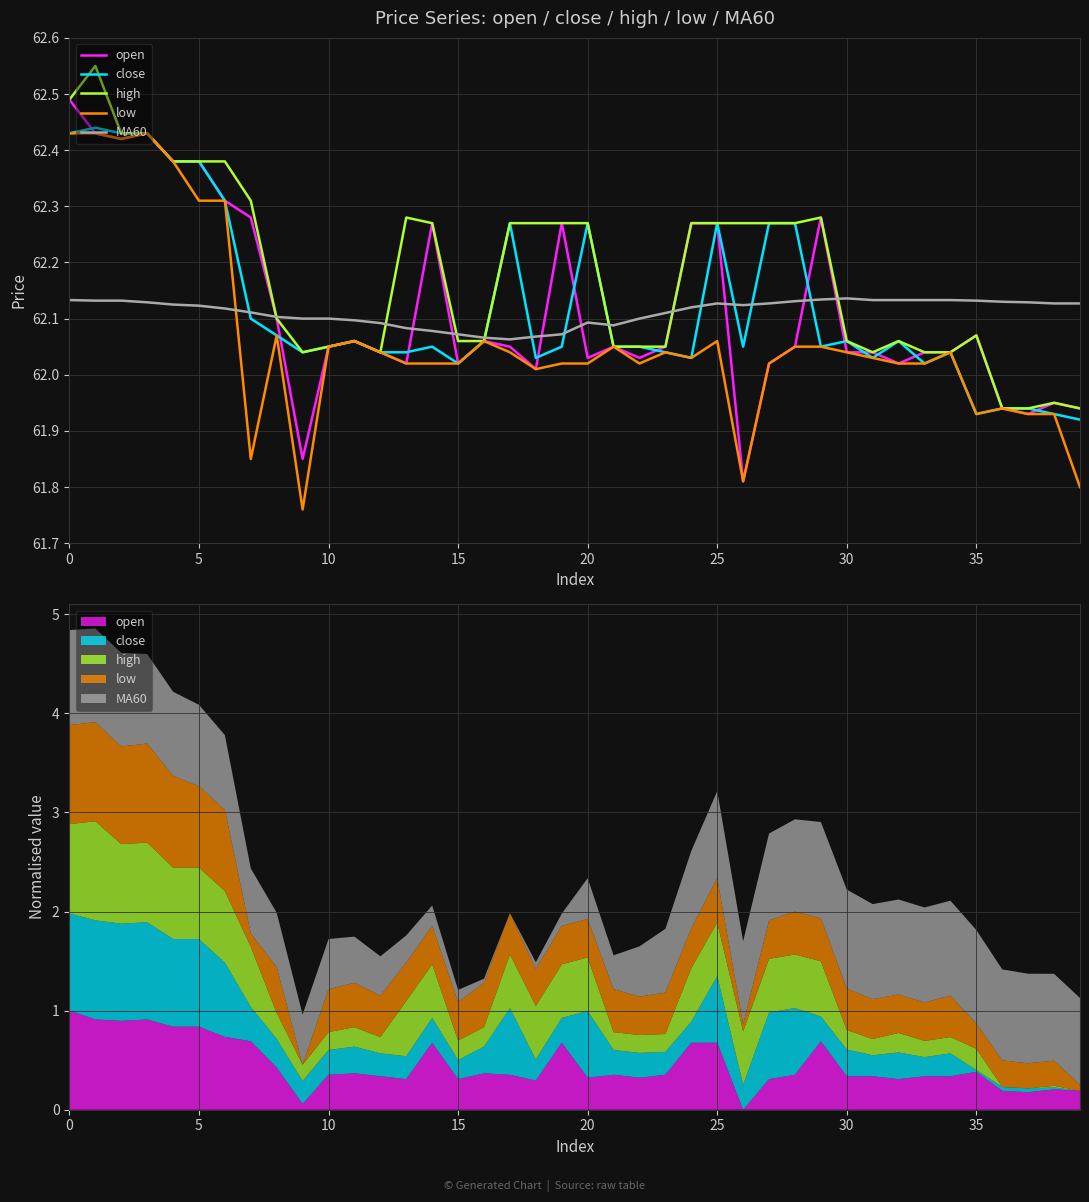

Is this an area chart (filled region under the line)?

No